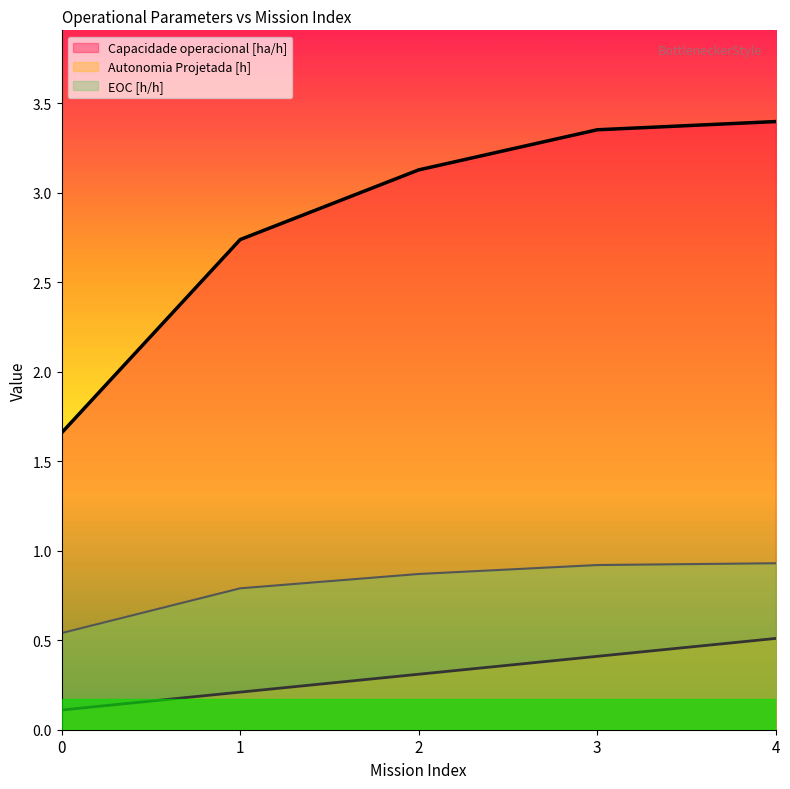

What is the approximate value of EOC [h/h] at 3?

0.9